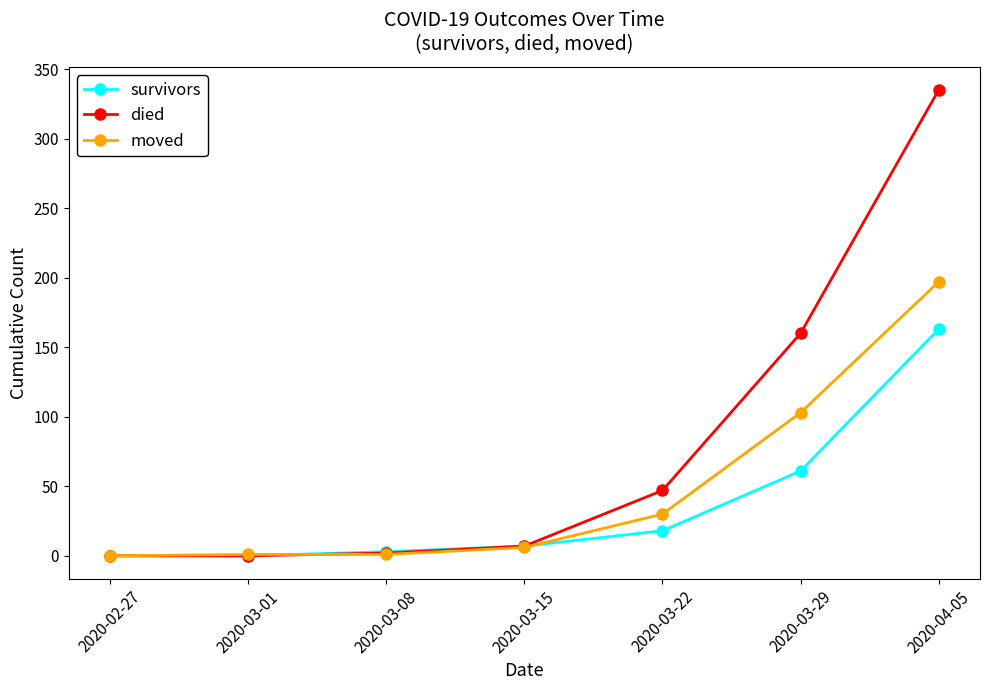

Which series has the widest spread of values?

died